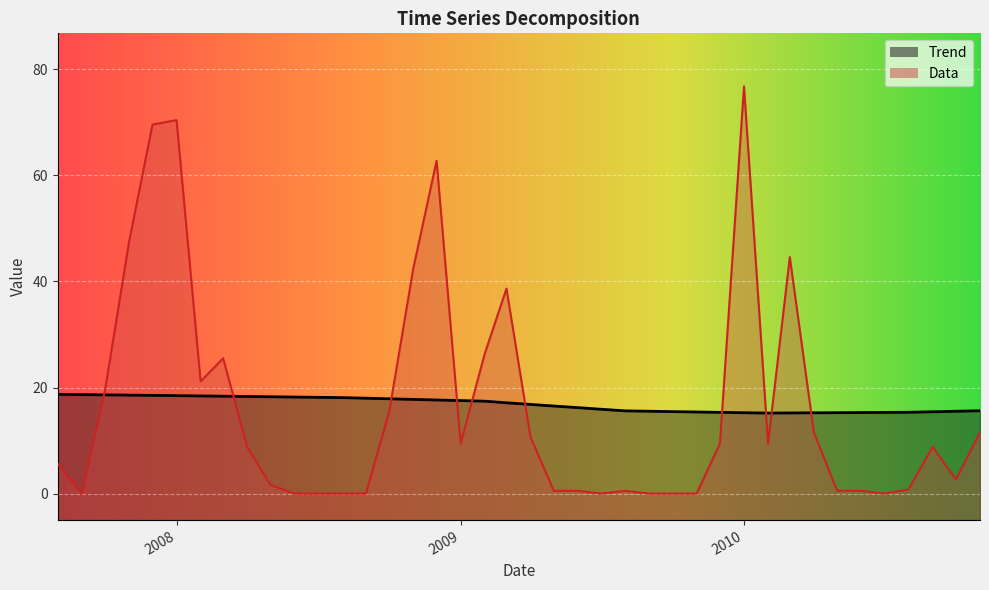

Reading right to left, what are all the values shown in this chart?

Trend: 15.6	15.5	15.4	15.3	15.3	15.3	15.3	15.2	15.2	15.2	15.2	15.3	15.4	15.5	15.5	15.6	15.9	16.2	16.5	16.8	17.1	17.4	17.5	17.6	17.8	17.9	18.0	18.1	18.1	18.2	18.3	18.3	18.4	18.4	18.5	18.5	18.6	18.6	18.7	18.7
Data: 11.5	2.6	8.8	0.8	0.0	0.5	0.5	11.5	44.6	9.4	76.8	9.4	0.0	0.0	0.0	0.5	0.0	0.5	0.5	10.6	38.6	26.4	9.4	62.7	42.5	15.5	0.0	0.0	0.0	0.0	1.6	8.8	25.5	21.1	70.4	69.6	47.6	19.6	0.0	5.6